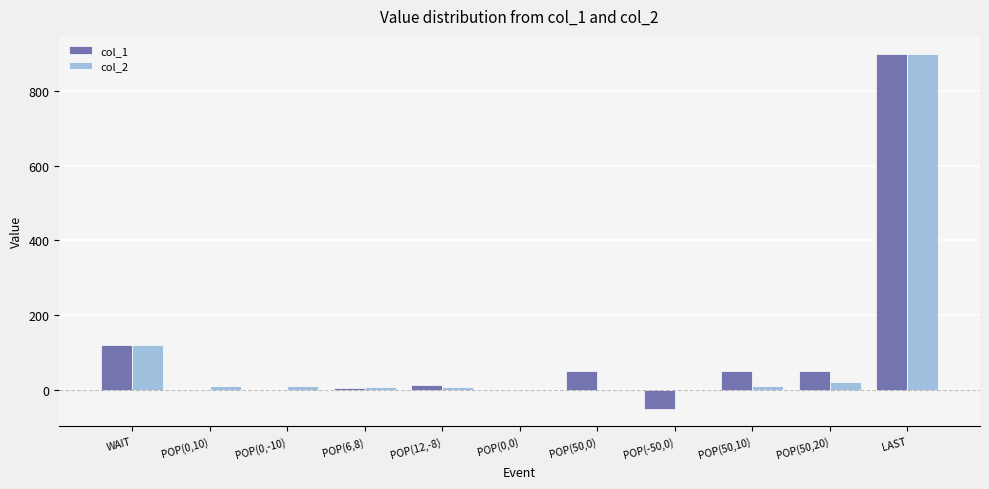

Are the bars grouped side by side (vs. stacked)?

Yes